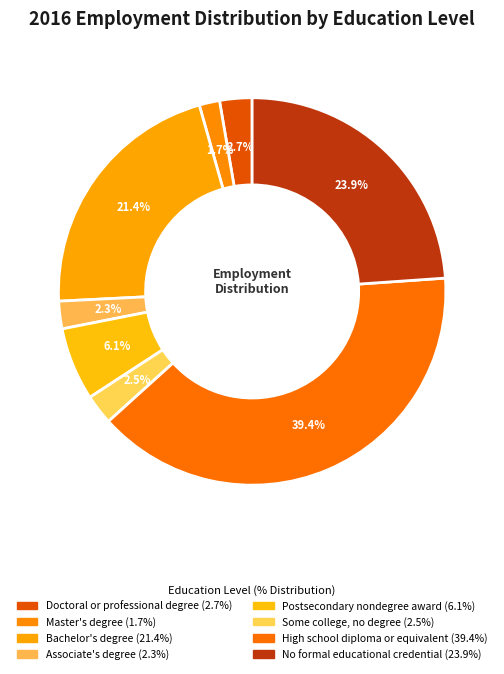

To the nearest percent, what is the difference between the largest and smallest slice percentages?

38%